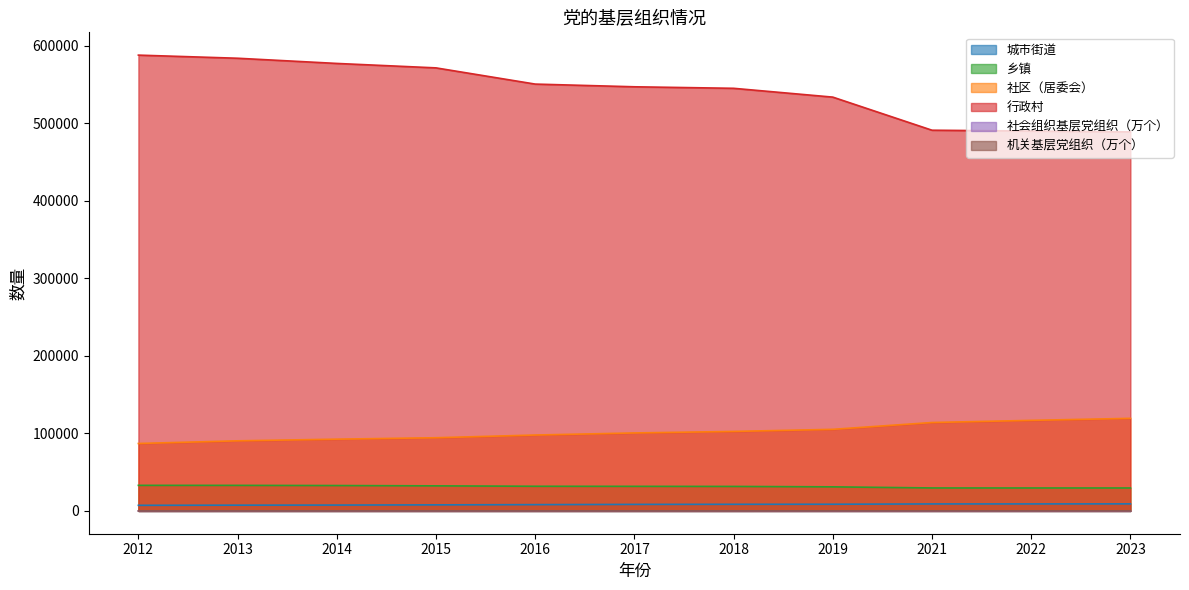

What is the maximum value shown in the chart?

588000.0